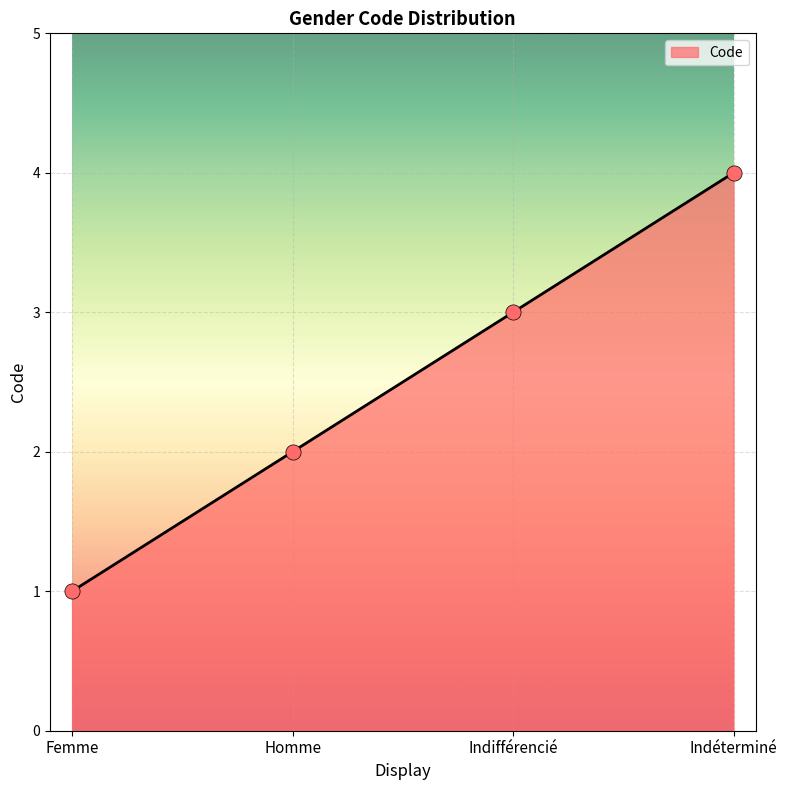

What is the ratio of the value at Indéterminé to the value at Homme?

2.0